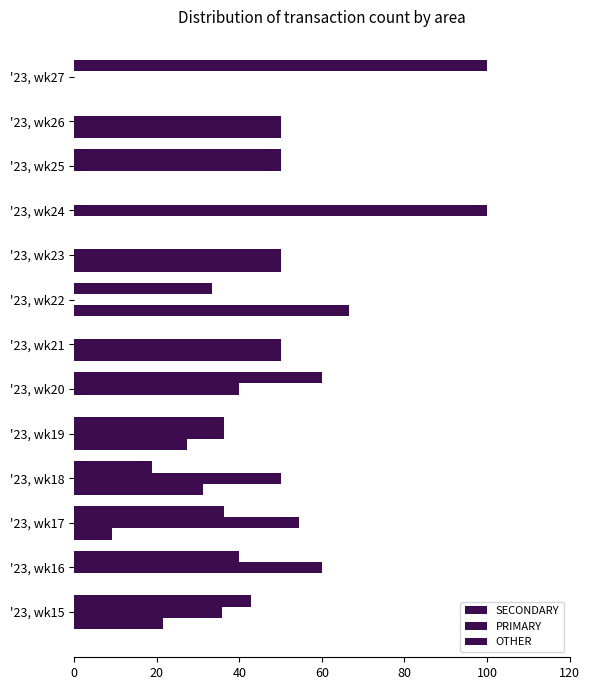

At how many categories does at least one series exceed 33?

13